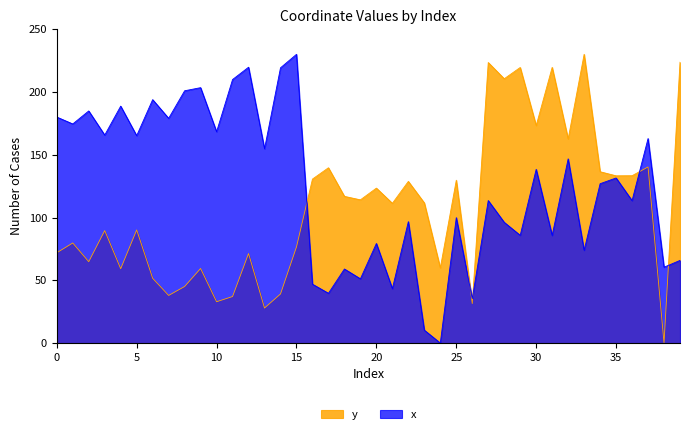

Which has a higher value, 13 or 2?

2